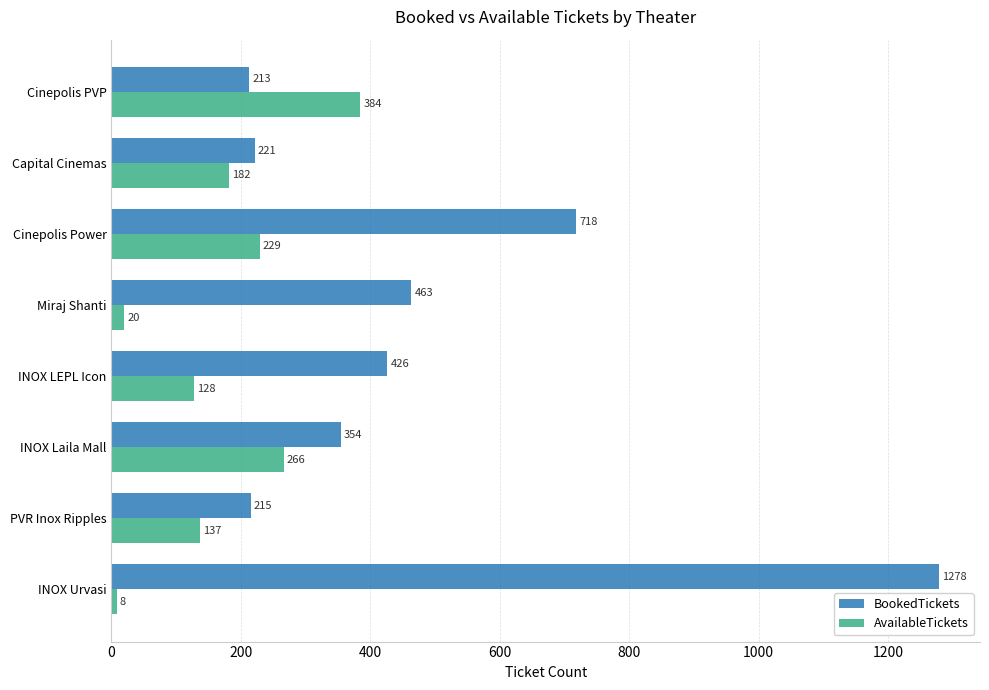

At which label is BookedTickets closest to 745?

Cinepolis Power